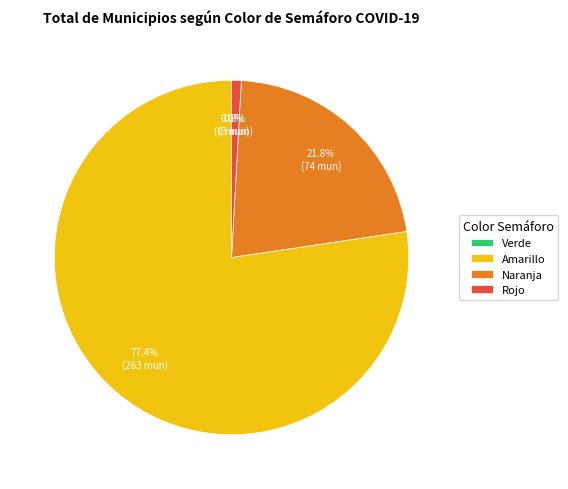

Combined, what portion of the pie is Amarillo and Verde?

77.4%